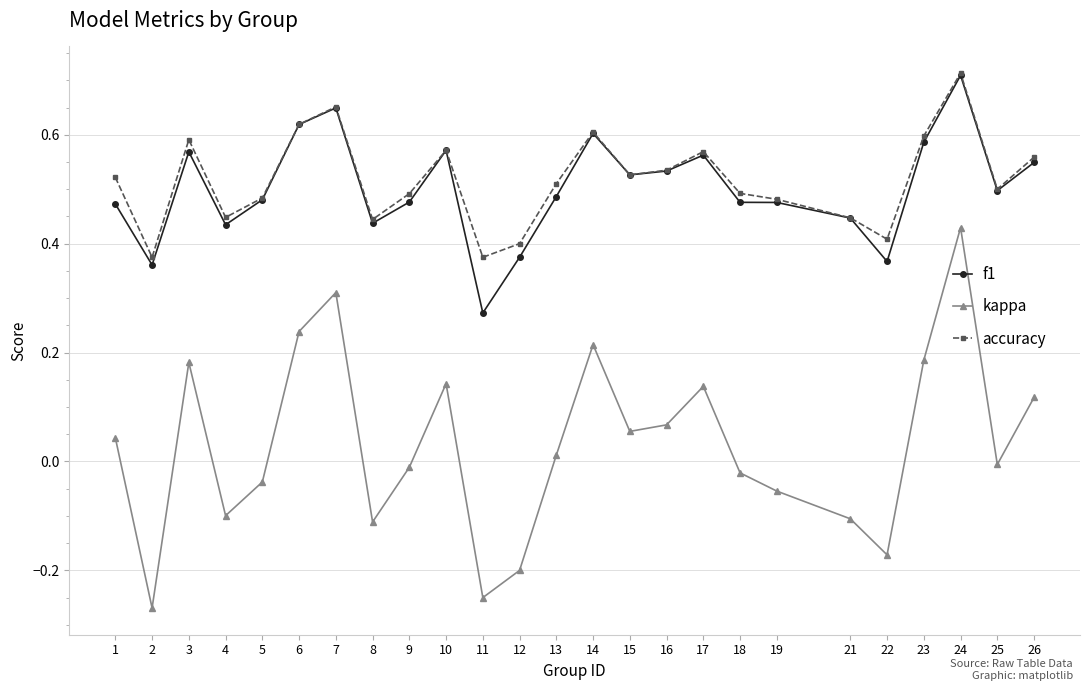

The f1 series shows 0.5 at 15. True or false?

True